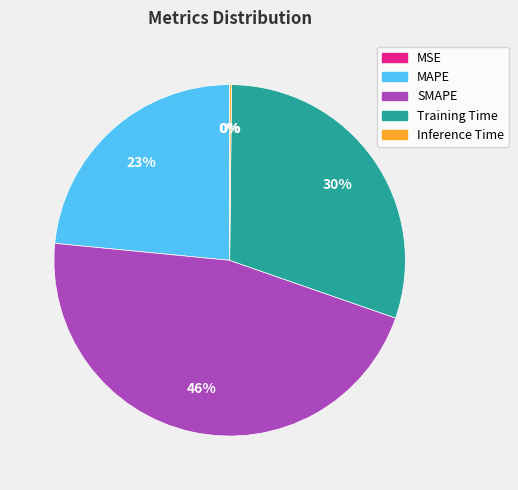

To the nearest percent, what percentage of the pie is SMAPE?

46%